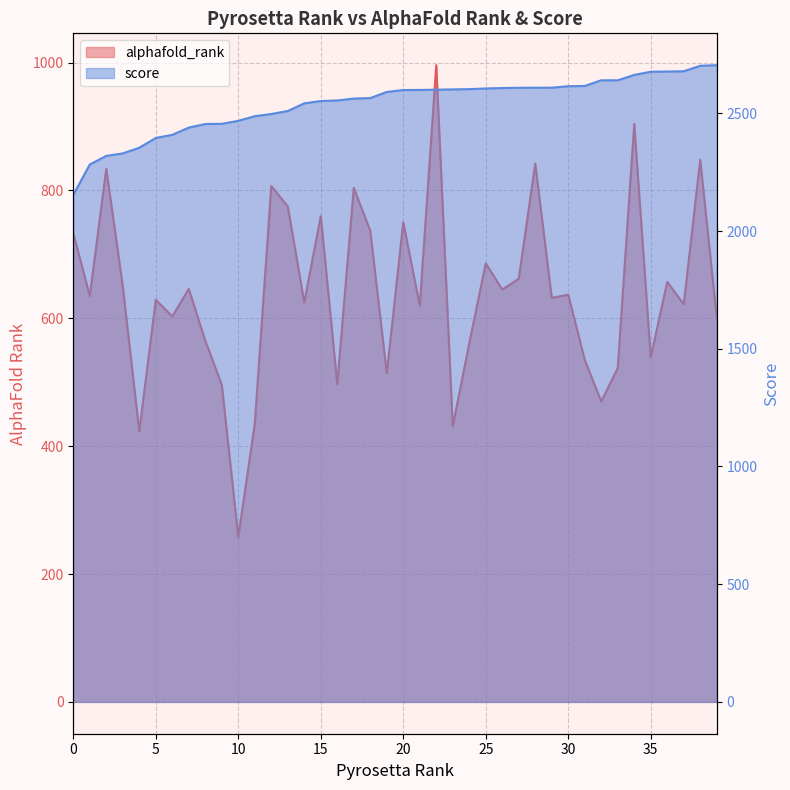

What is the value of the score point at the 13th from the left?

2497.6